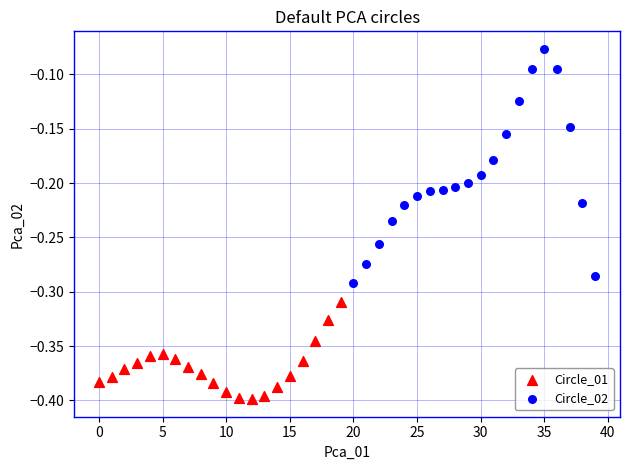

Which series has the largest Y range (max minus min)?

Circle_02